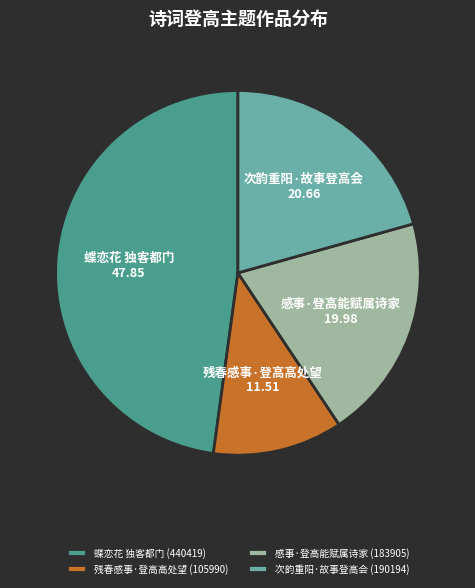

What is the ratio of the value at 蝶恋花 独客都门 to the value at 残春感事·登高高处望?

4.2